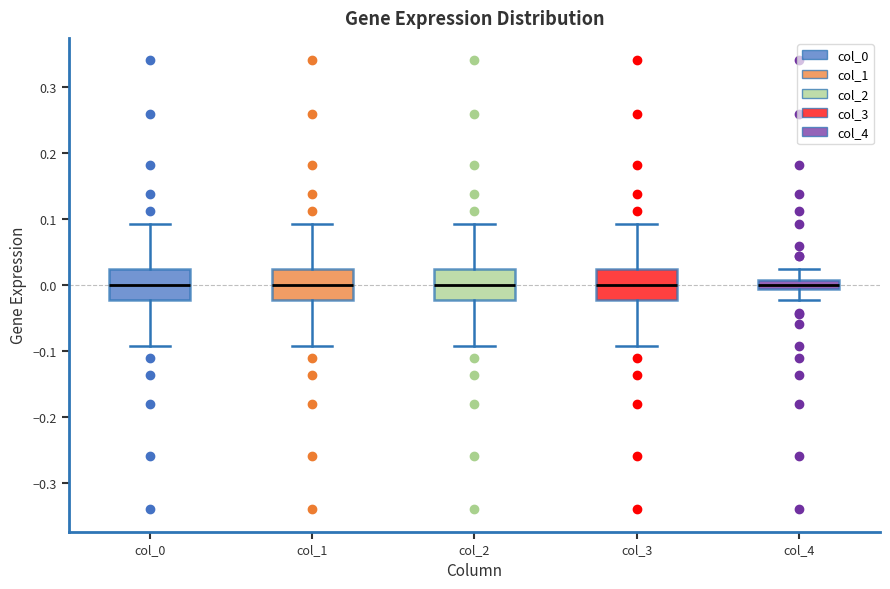

Where is the lower edge of the box for col_0 on the y-axis? The values are not printed on the chart, so give them approximately, as read against the axis.

-0.02